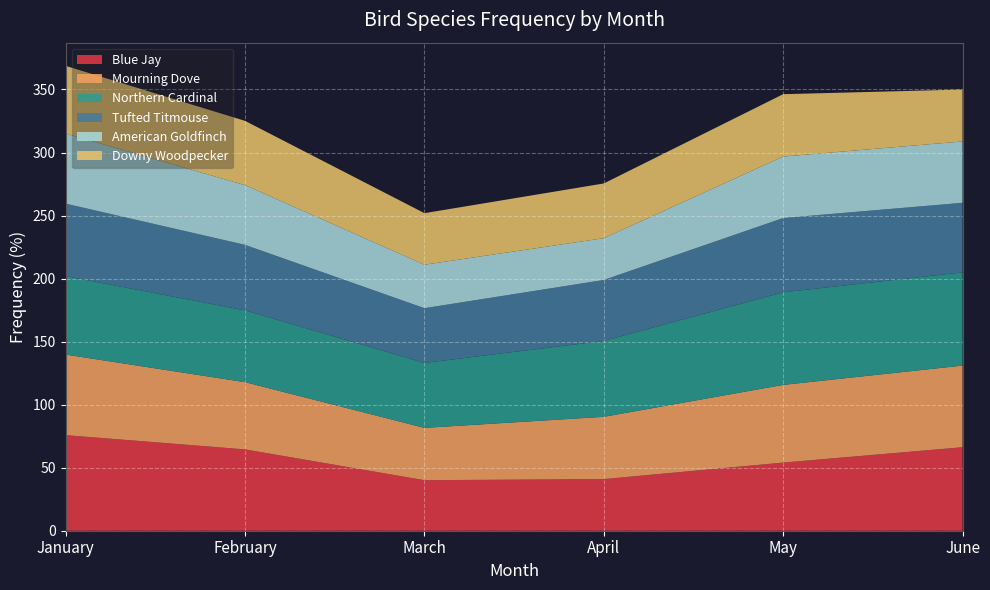

Reading right to left, transcribe all the data shown in this chart.

Blue Jay: June=66.2	May=54.0	April=41.0	March=40.1	February=64.5	January=75.8
Mourning Dove: June=64.8	May=61.6	April=49.4	March=41.5	February=53.3	January=63.9
Northern Cardinal: June=74.0	May=73.5	April=60.2	March=51.5	February=57.0	January=62.2
Tufted Titmouse: June=55.2	May=58.9	April=48.4	March=43.4	February=52.0	January=57.5
American Goldfinch: June=48.7	May=48.7	April=33.1	March=34.5	February=47.3	January=55.6
Downy Woodpecker: June=41.2	May=49.5	April=43.4	March=40.9	February=51.0	January=53.7